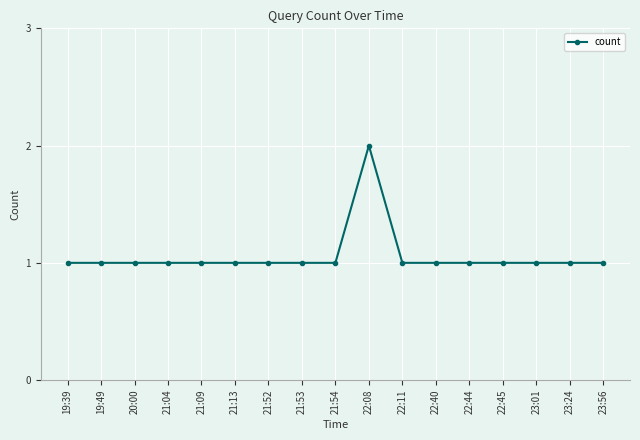

True or false: the data shows 2 at 21:54.

False